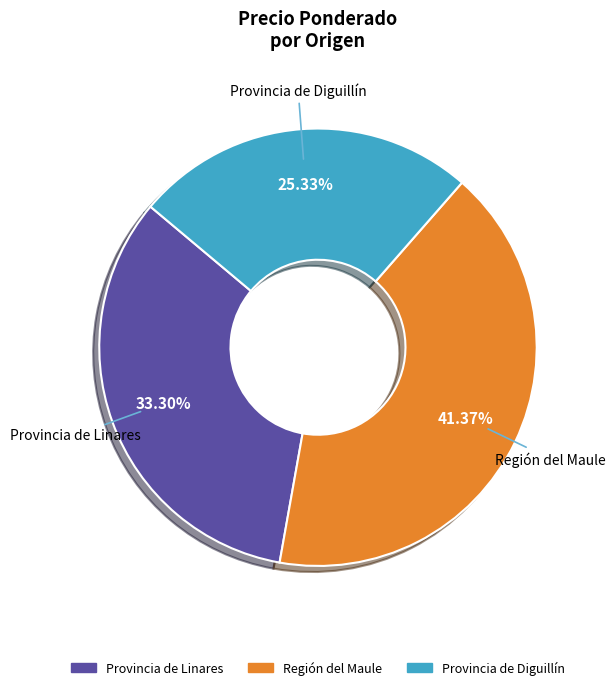

To the nearest percent, what is the difference between the largest and smallest slice percentages?

16%